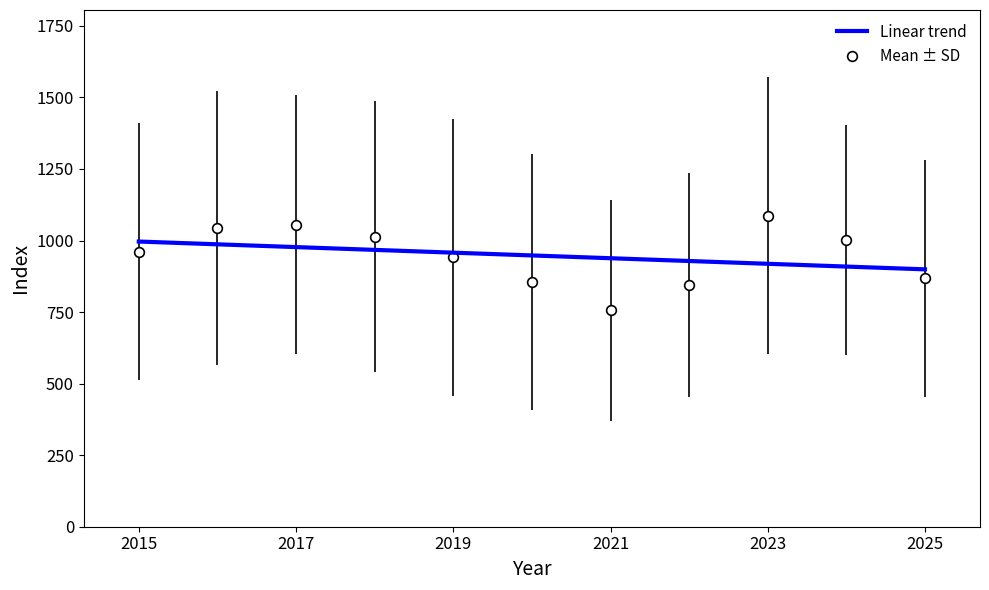

Which series has the widest spread of values?

Mean ± SD